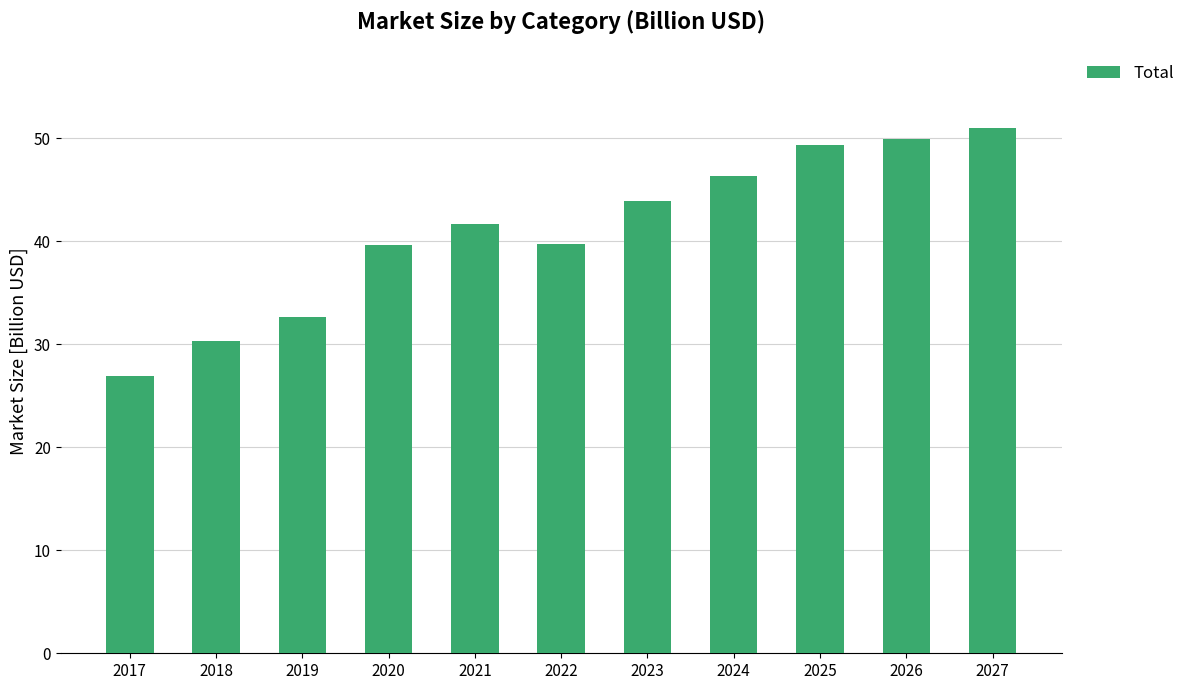

Which label corresponds to the smallest value in the chart?

2017